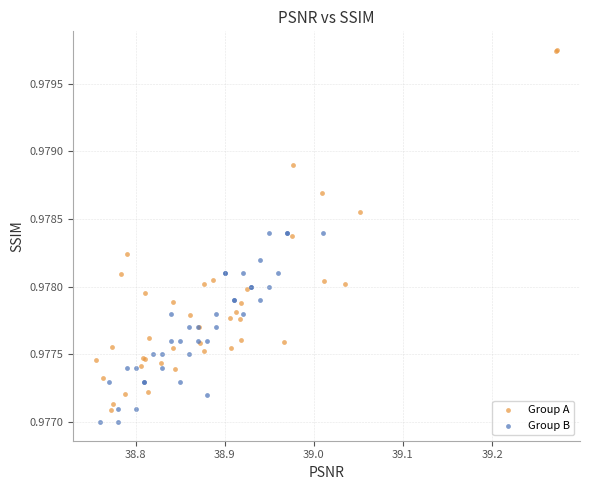

Which series reaches the maximum Y coordinate?

Group A